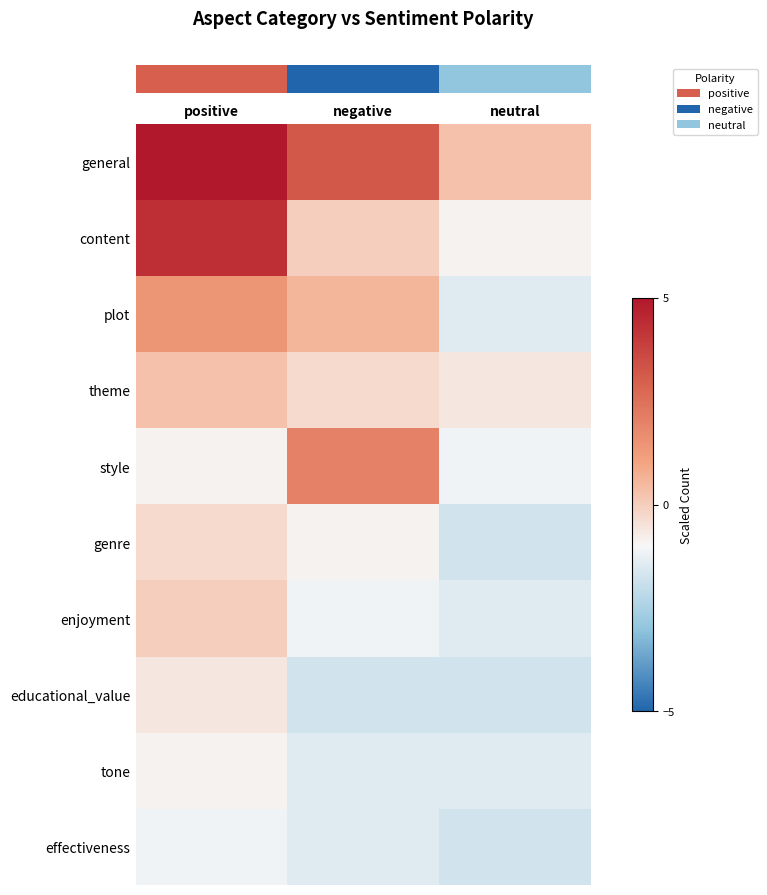

Reading left to right, what are all the values shown in this chart?

row_0: 11.0	3.2	0.3
row_1: 4.3	-0.0	-0.9
row_2: 1.4	0.6	-1.5
row_3: 0.3	-0.3	-0.6
row_4: -0.9	2.0	-1.2
row_5: -0.3	-0.9	-1.7
row_6: -0.0	-1.2	-1.5
row_7: -0.6	-1.7	-1.7
row_8: -0.9	-1.5	-1.5
row_9: -1.2	-1.5	-1.7